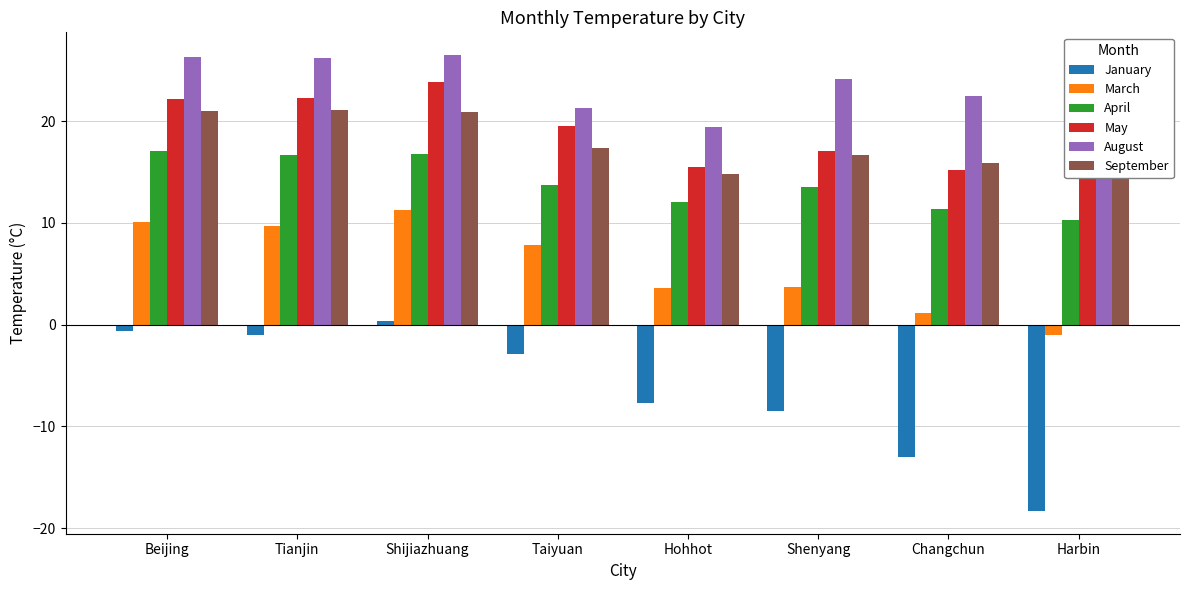

How many series are shown in this chart?

6